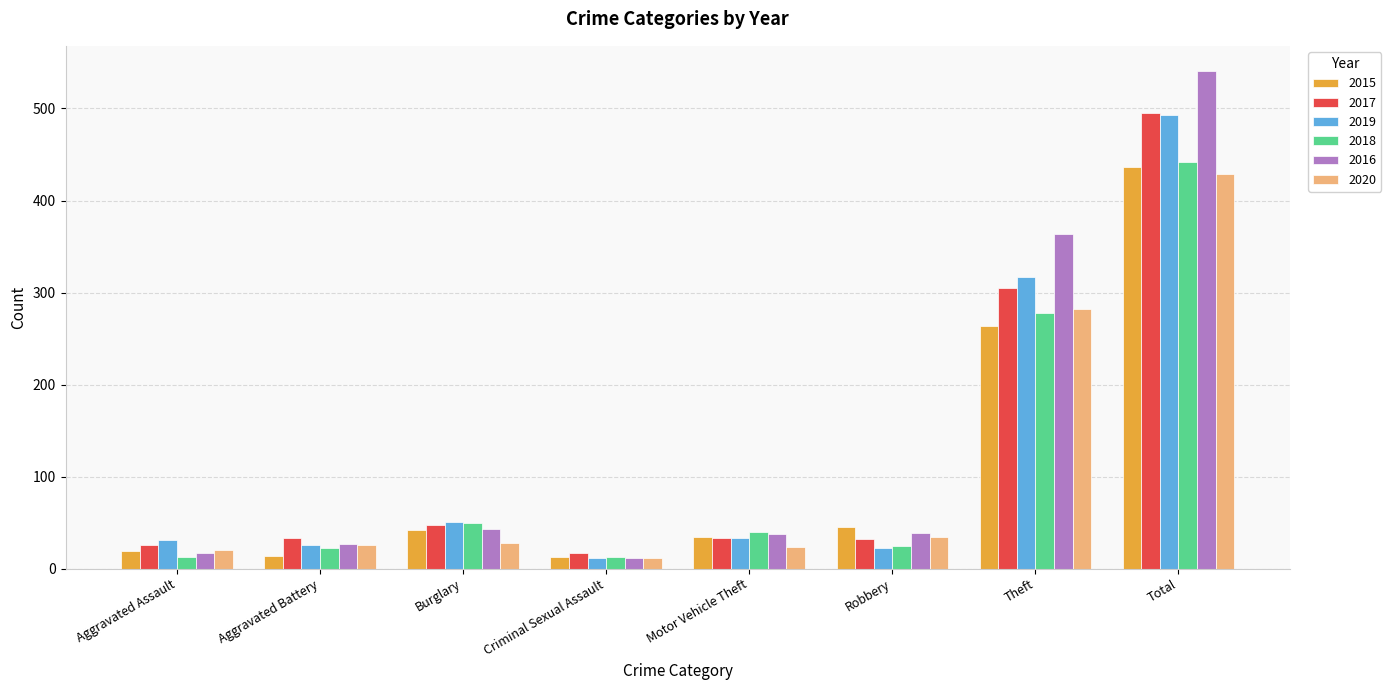

True or false: 2015 has a value of 264 at Theft.

True